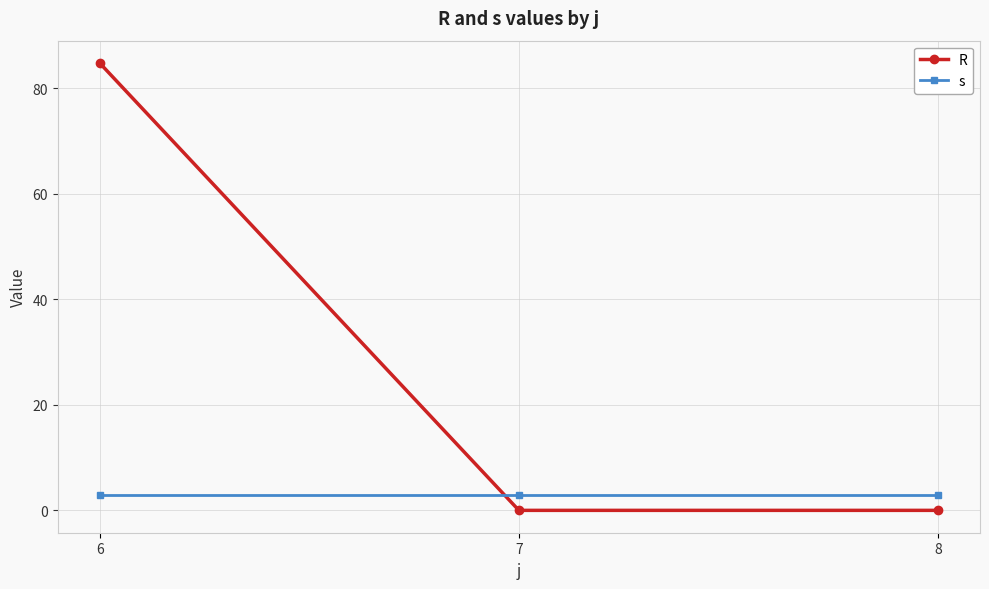

How many series are shown in this chart?

2